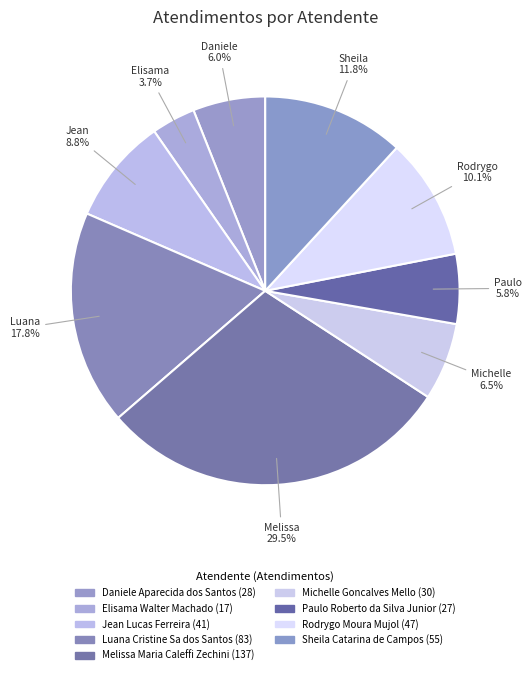

What percentage do Melissa Maria Caleffi Zechini and Rodrygo Moura Mujol together represent?

39.6%